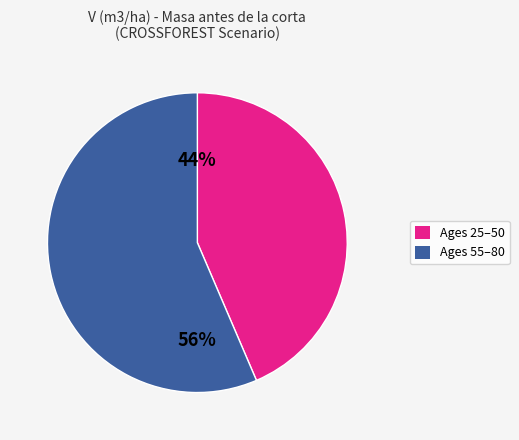

To the nearest percent, what is the average slice percentage?

50%